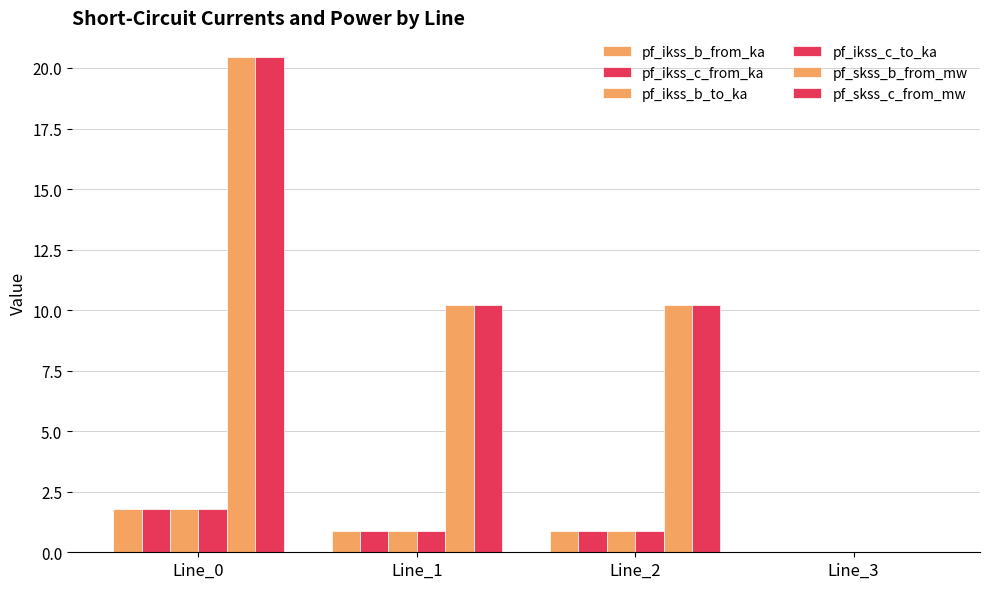

Which series has the largest range (max minus min)?

pf_skss_c_from_mw